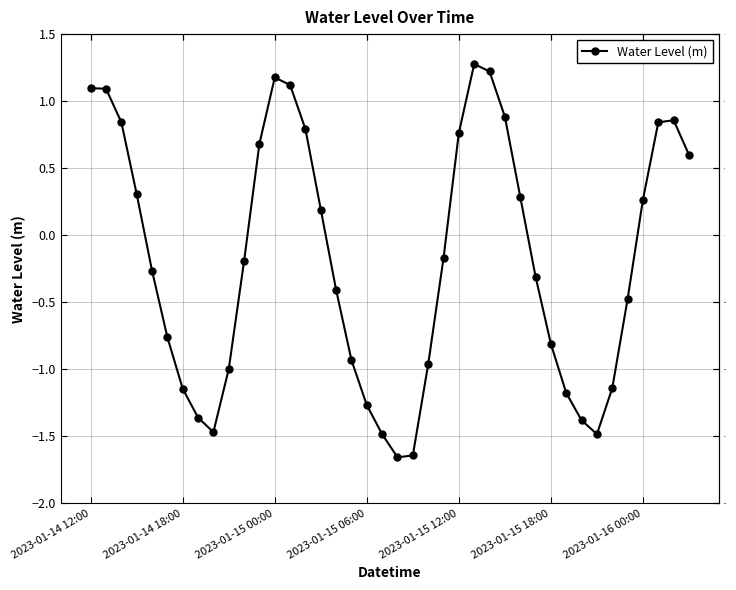

What is the greatest value displayed?

1.3